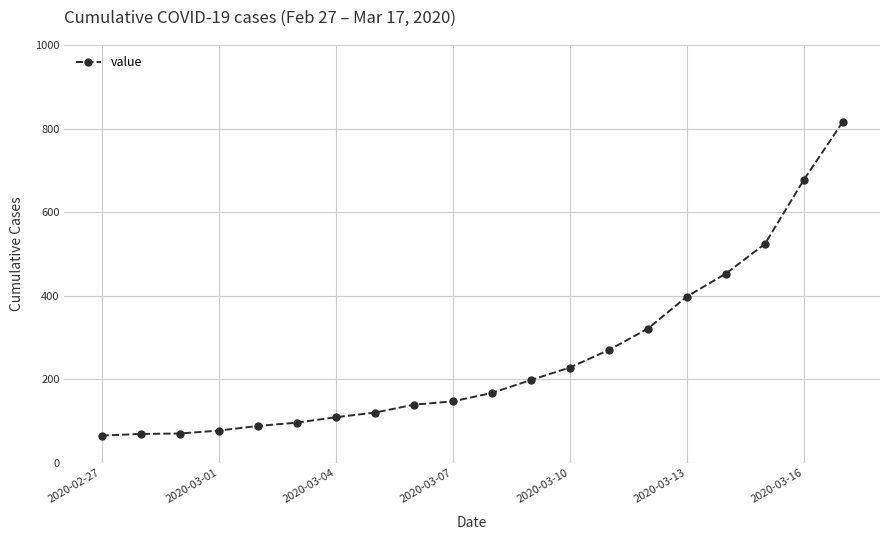

Is this an area chart (filled region under the line)?

No